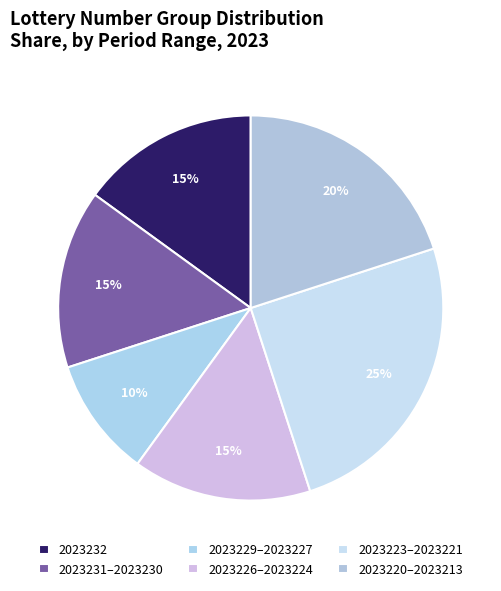

How many segments does this pie chart have?

6